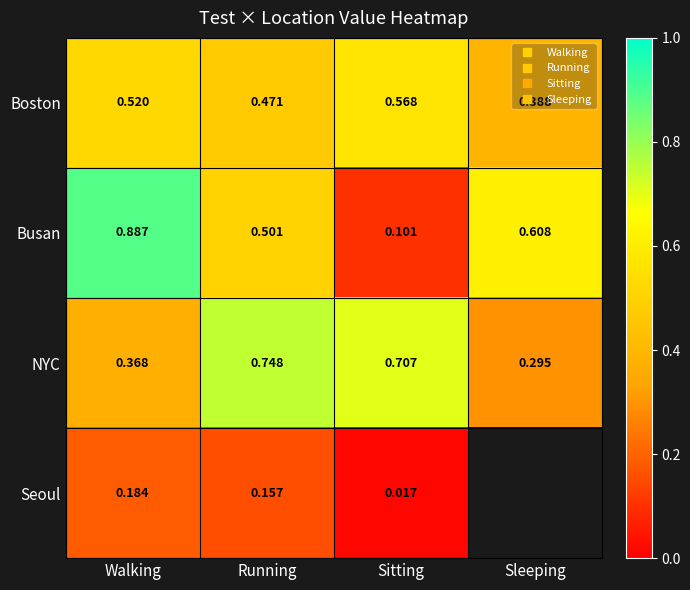

What is the average value of the Busan series?

0.5